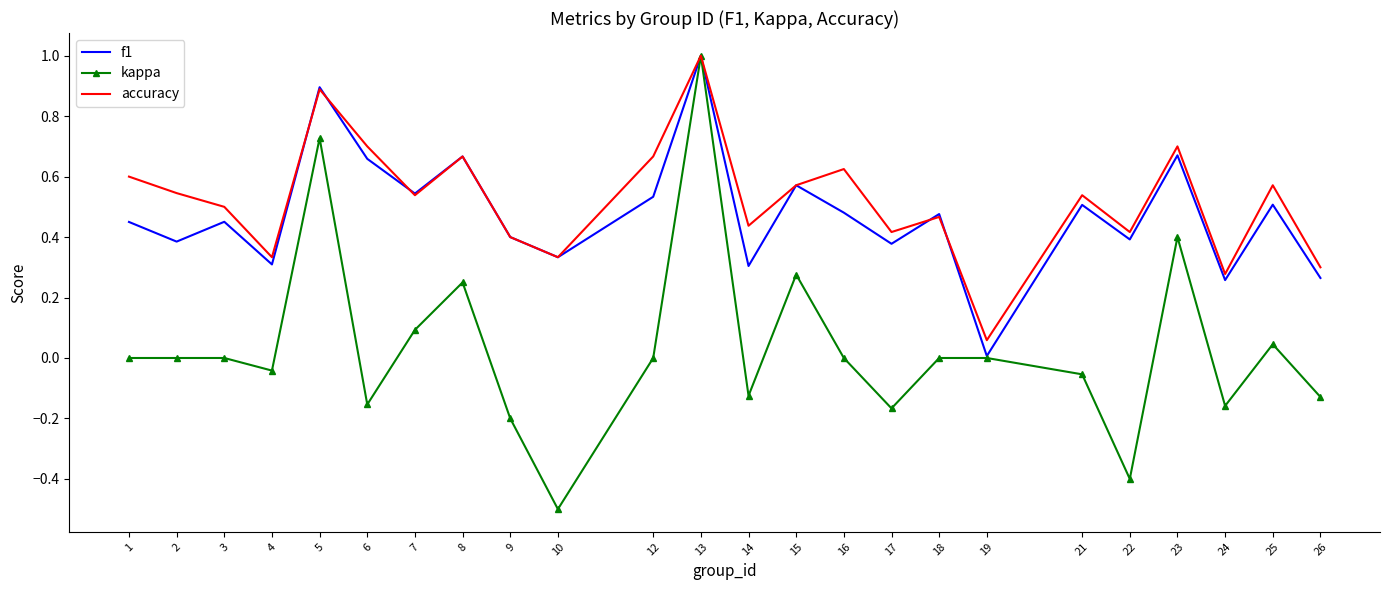

Rank the series at 1 from lowest to highest value.

kappa, f1, accuracy